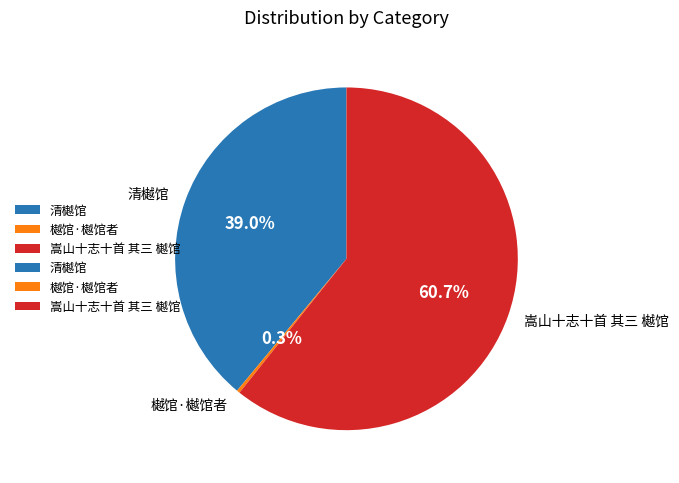

To the nearest percent, what percentage of the pie is 嵩山十志十首 其三 樾馆?

61%